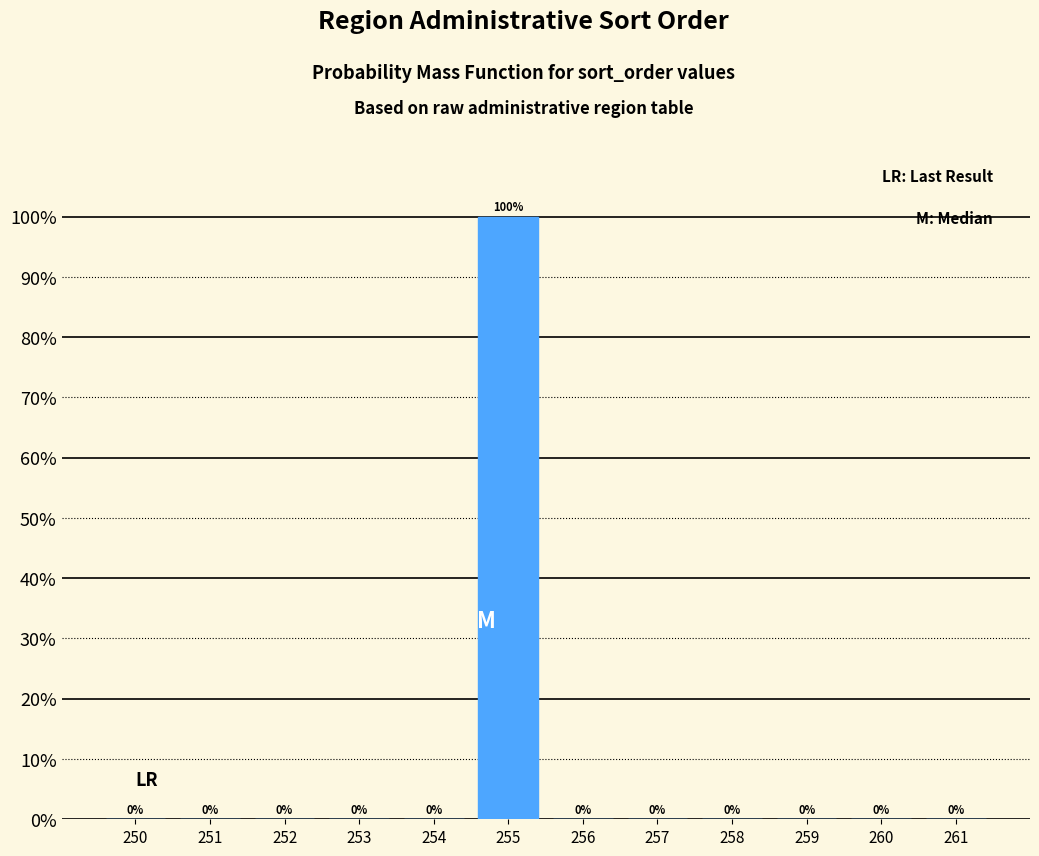

Reading left to right, what are all the values shown in this chart?

250=0	251=0	252=0	253=0	254=0	255=100	256=0	257=0	258=0	259=0	260=0	261=0